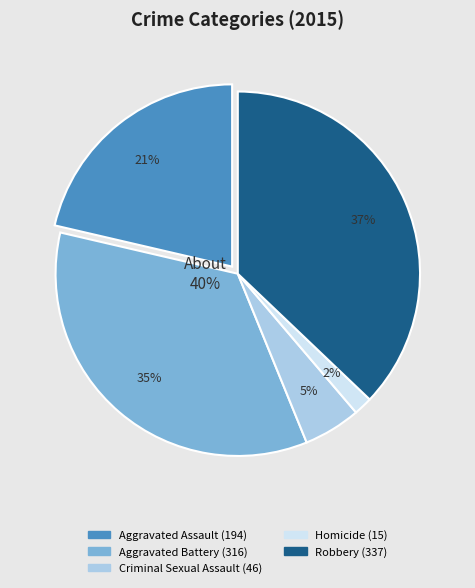

True or false: Robbery accounts for 27% of the total.

False